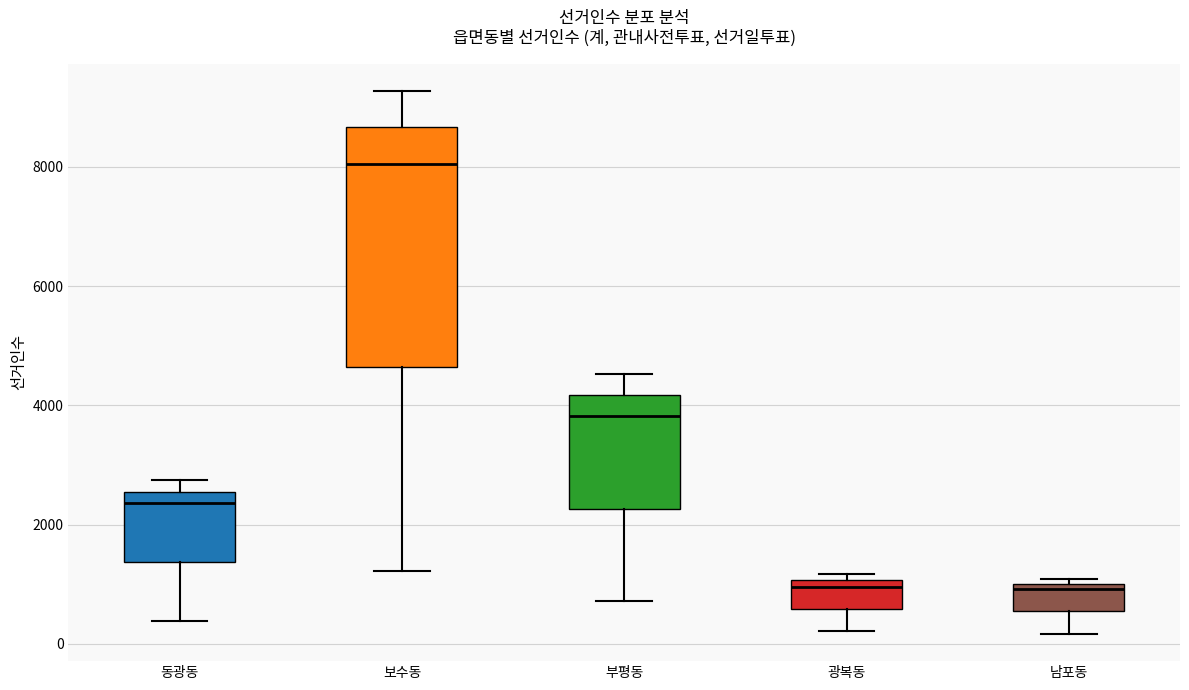

Reading left to right, transcribe this box plot: for each box, give where its median line is, the range the box spans, and where its two whiskers end, as read against the y-axis. The values are not printed on the chart, so give them approximately, as read against the axis.

동광동: median 2400, box 1400 to 2600, whiskers 400 to 2800
보수동: median 8000, box 4600 to 8600, whiskers 1200 to 9200
부평동: median 3800, box 2200 to 4200, whiskers 800 to 4600
광복동: median 1000 (just below the box's upper edge), box 600 to 1000, whiskers 200 to 1200
남포동: median 1000 (just below the box's upper edge), box 600 to 1000, whiskers 200 to 1000 (just above the box's upper edge)